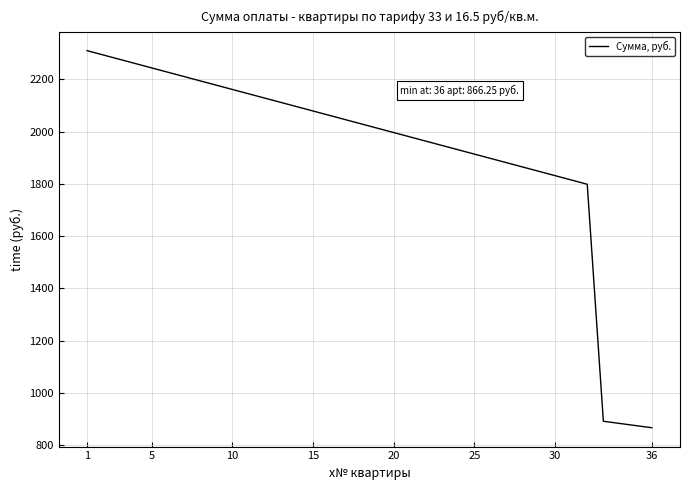

How many lines are shown in the chart?

1